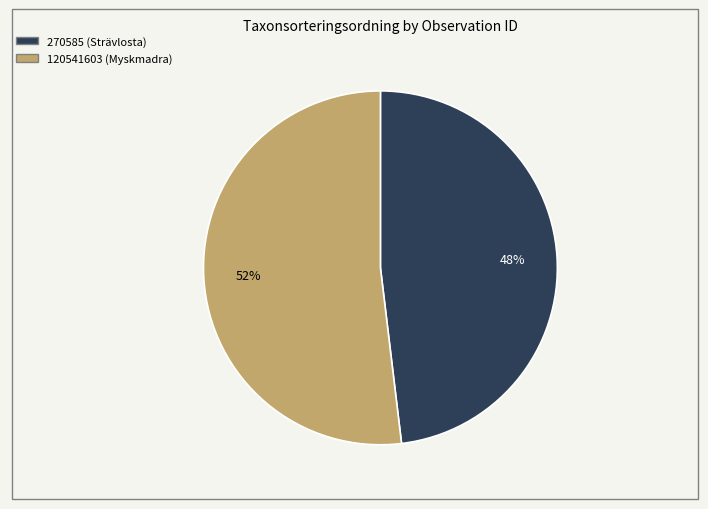

Do 270585 (Strävlosta) and 120541603 (Myskmadra) together represent more than half of the pie?

Yes